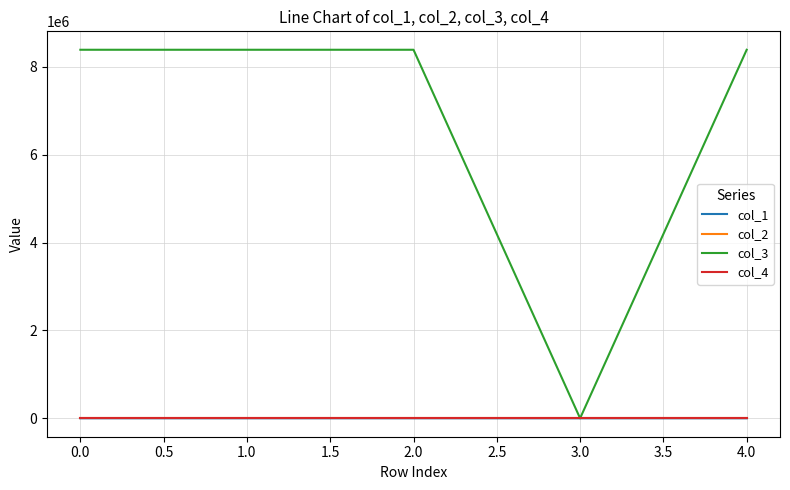

What is the greatest value displayed?

8388736.0